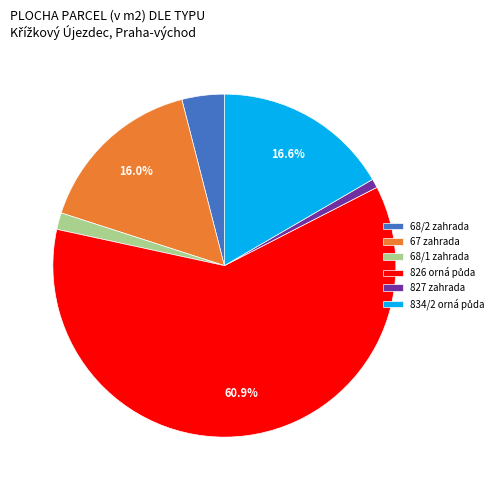

Is there a majority slice in this chart?

Yes